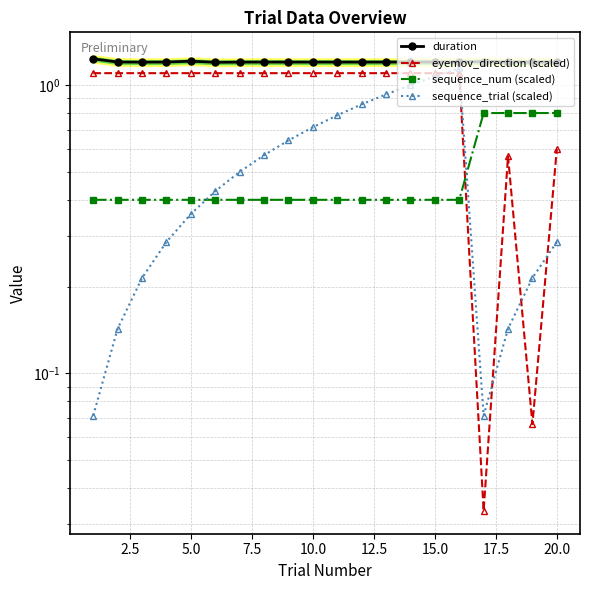

Does the chart have visible grid lines?

Yes